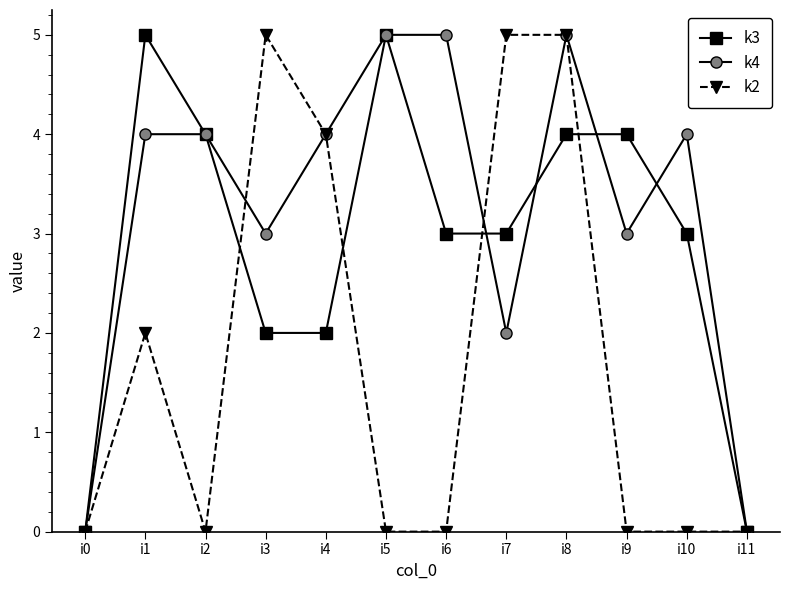

Does the chart display data point markers on the line(s)?

Yes